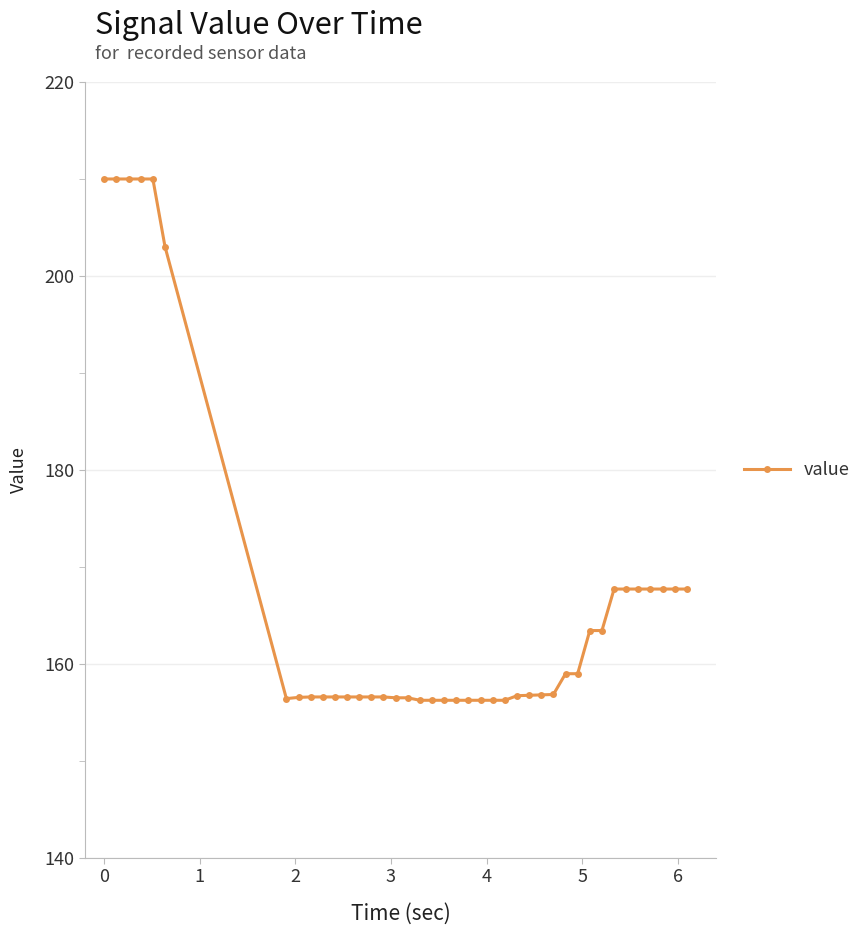

What is the value of the 11th point from the left?

156.6